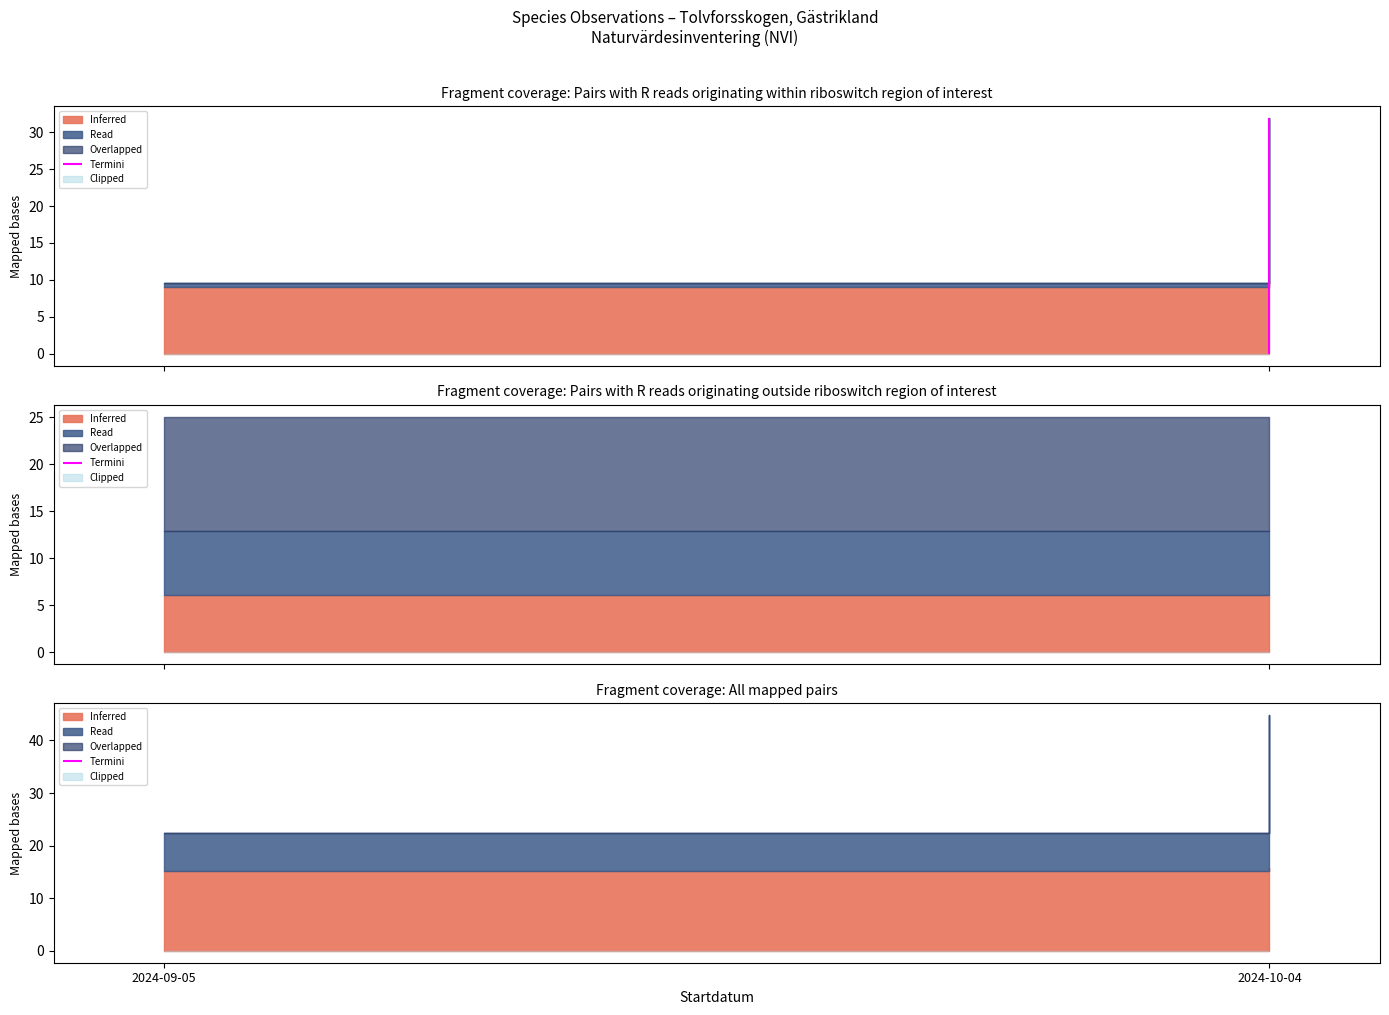

True or false: Id has a value of 64034114 at 2024-10-04.

False